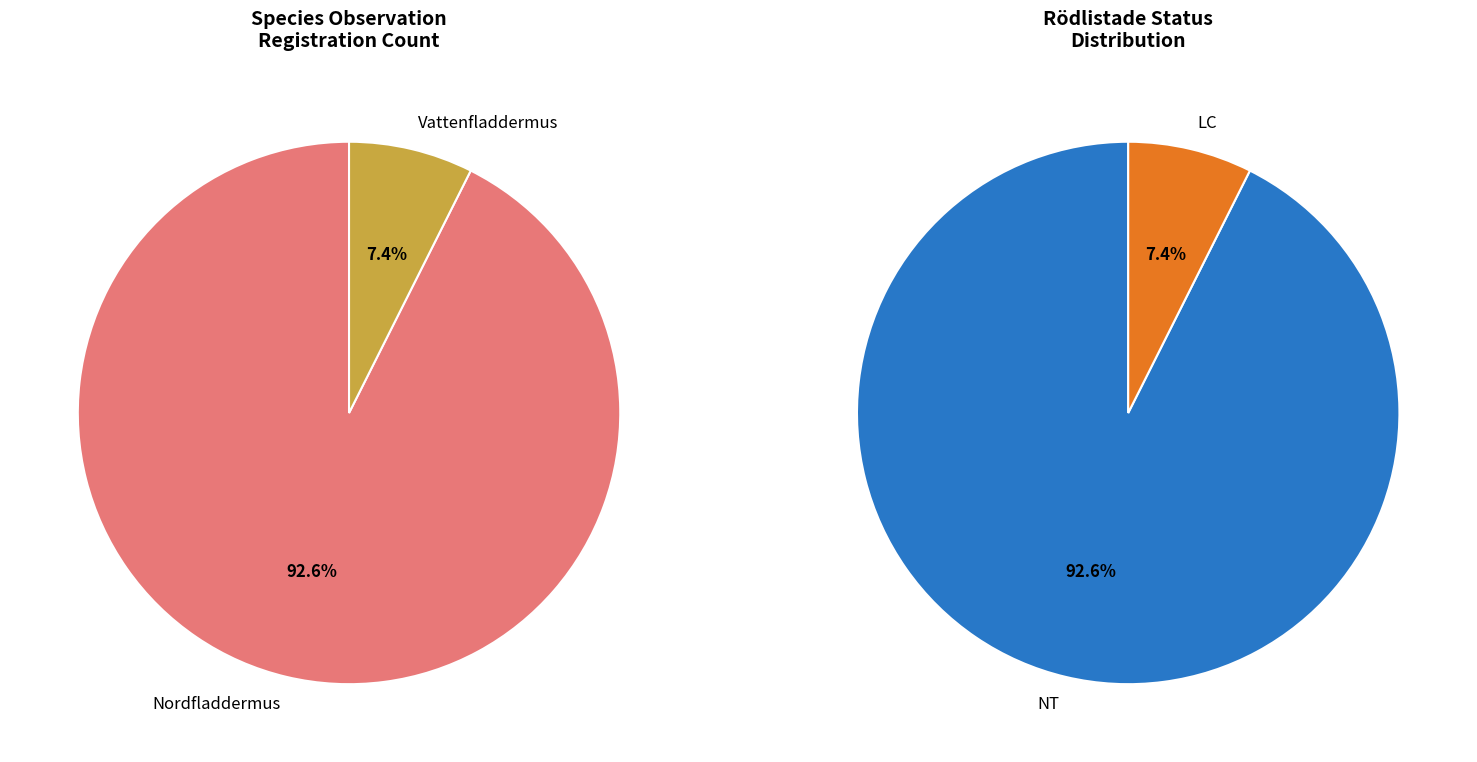

To the nearest percent, what is the combined percentage of Vattenfladdermus and Nordfladdermus?

100%